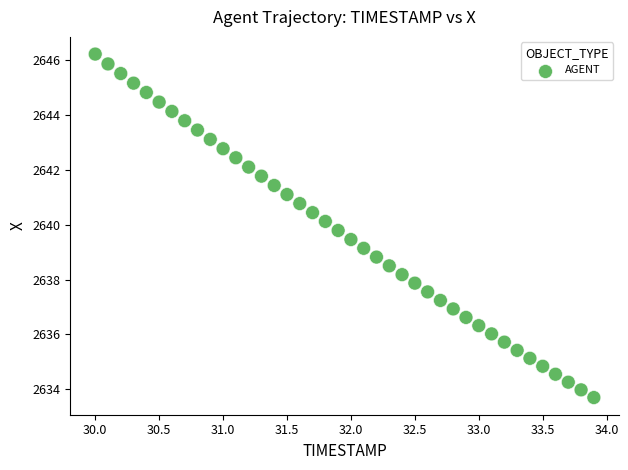

What is the range of Y values (max minus min)?

12.5